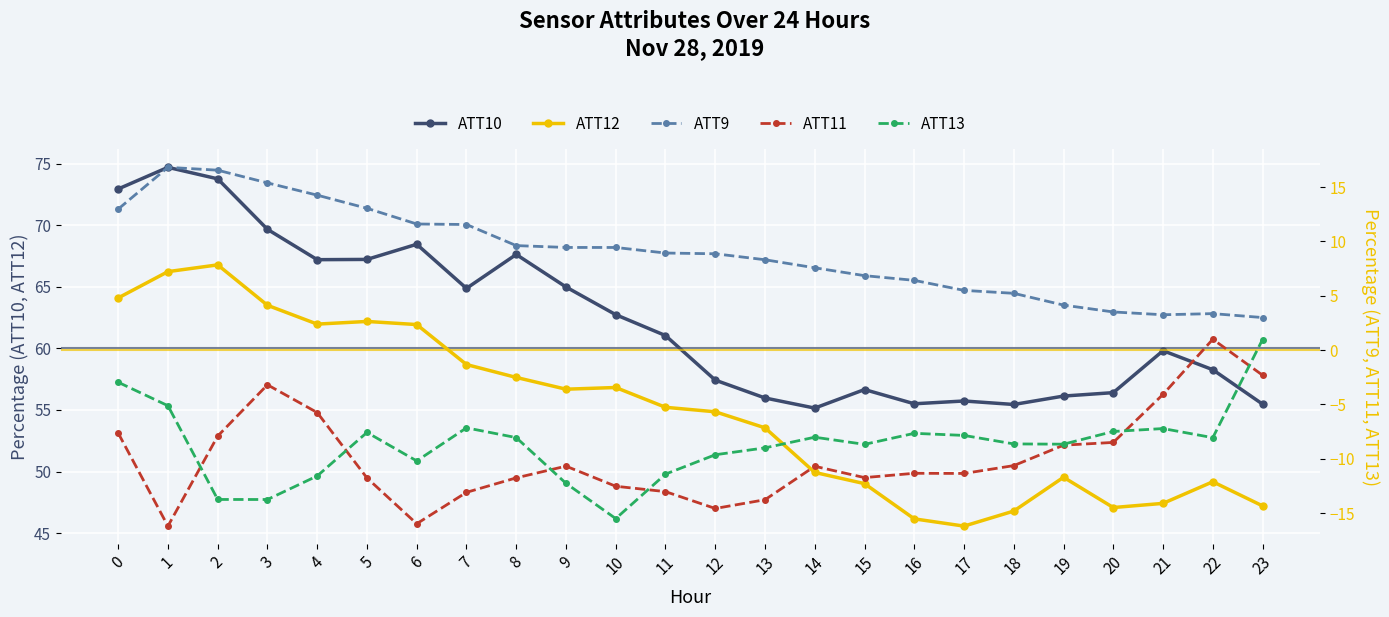

What is the spread (max minus min) of values at 17?

67.1